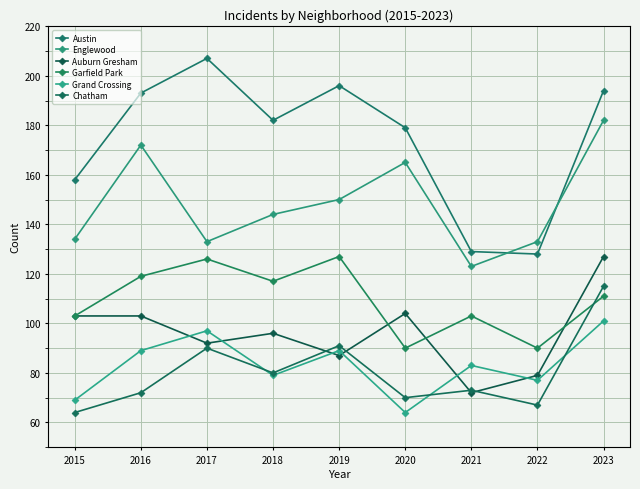

Which series has the largest total across all categories?

Austin